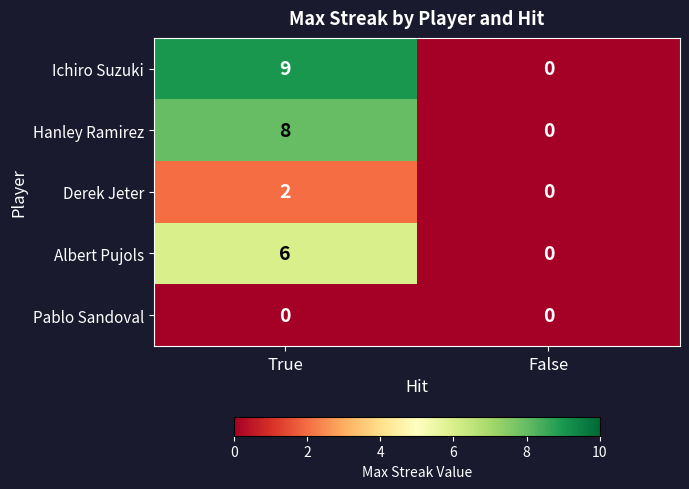

What is the greatest value displayed?

9